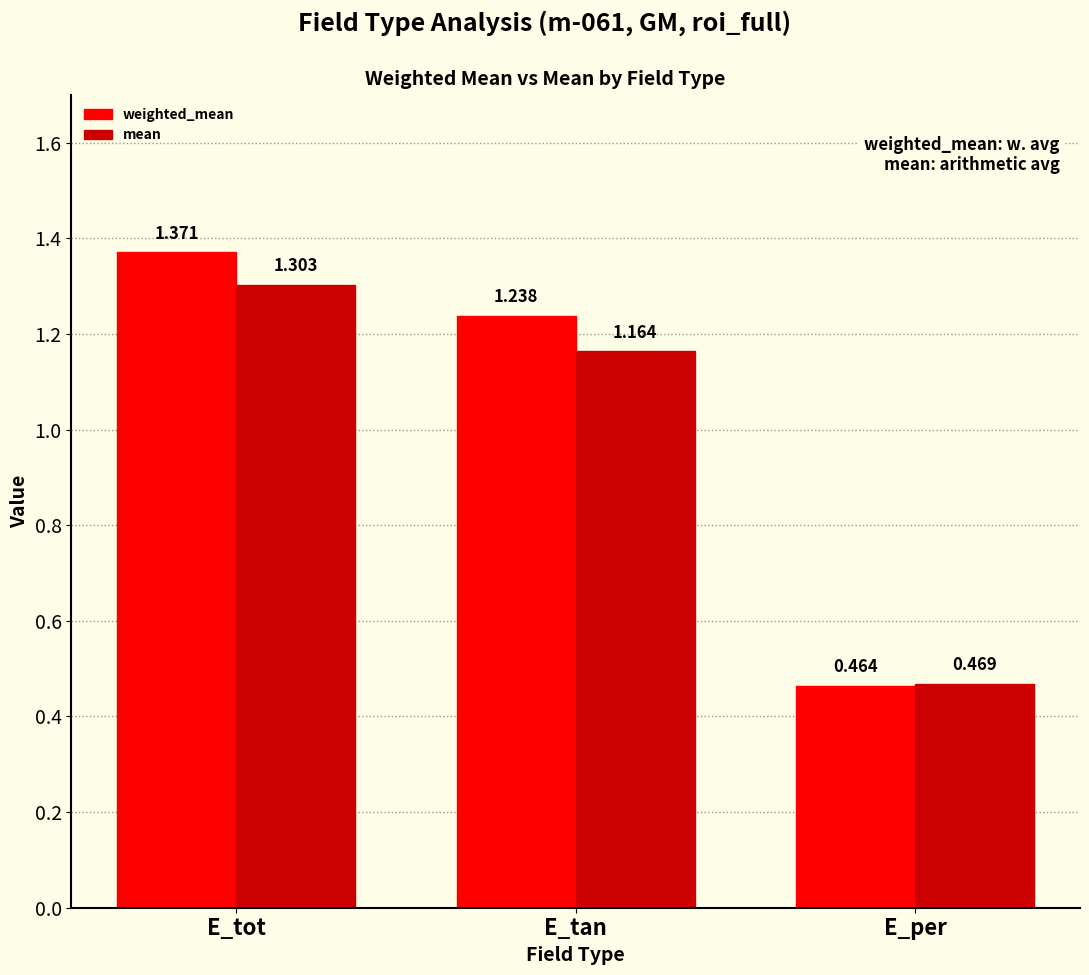

List the series in order of their peak value, lowest first.

mean, weighted_mean